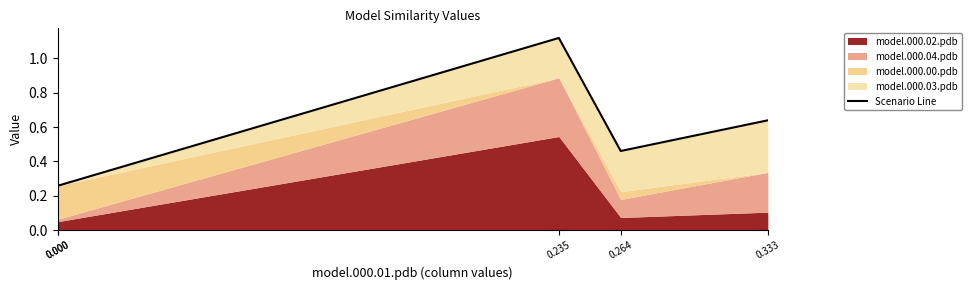

What is the change in value from 0.000 to 0.333?

+0.3